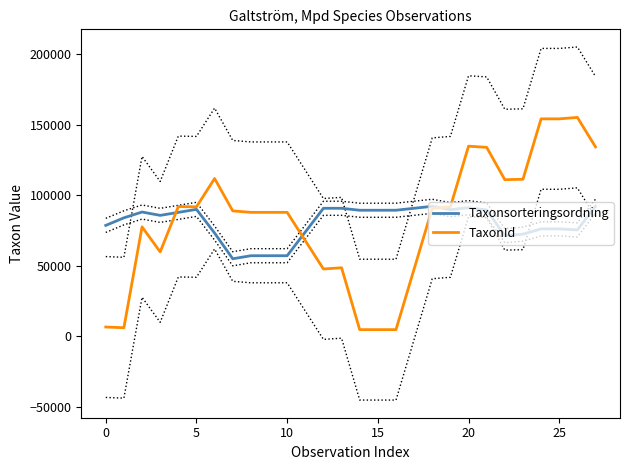

Which category has the highest value in the TaxonId series?

26